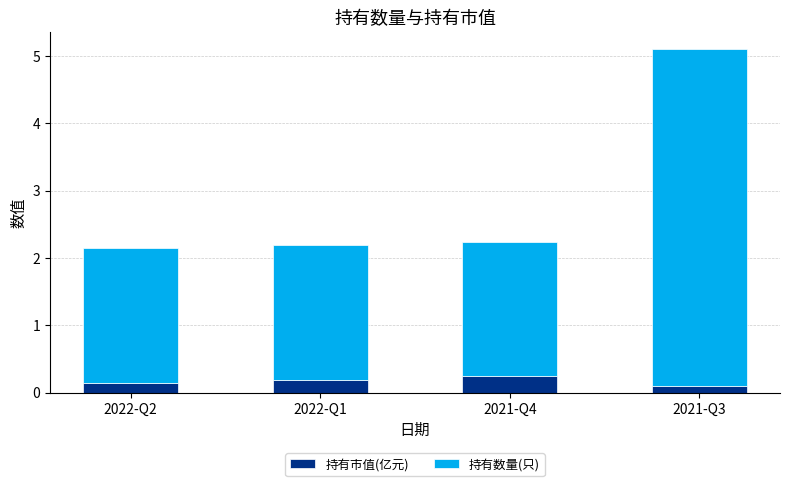

How many bars are there in total?

4